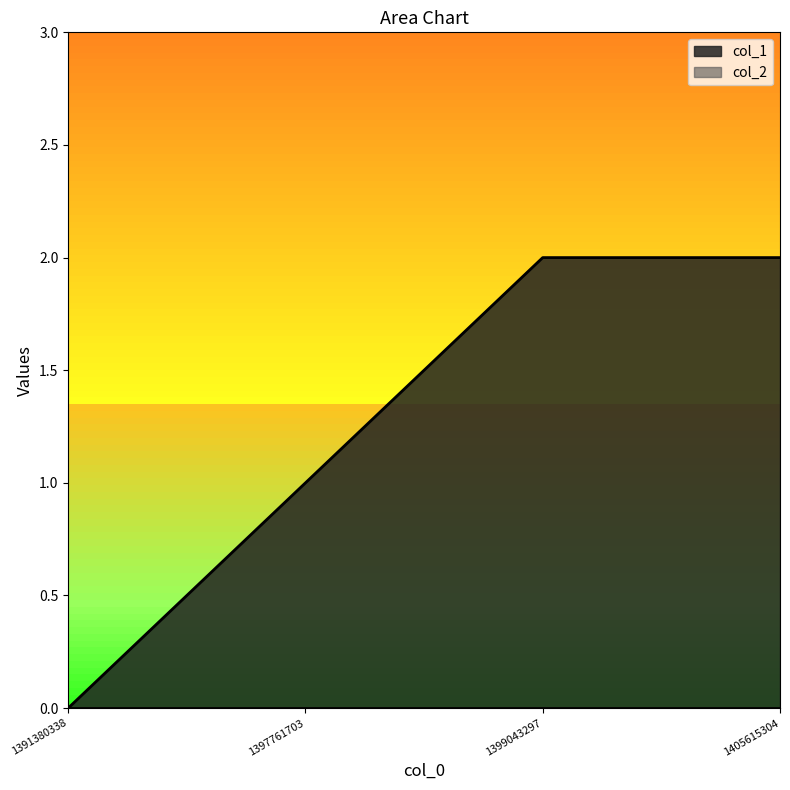

Rank the categories by value from lowest to highest.

1391380338, 1397761703, 1399043297, 1405615304